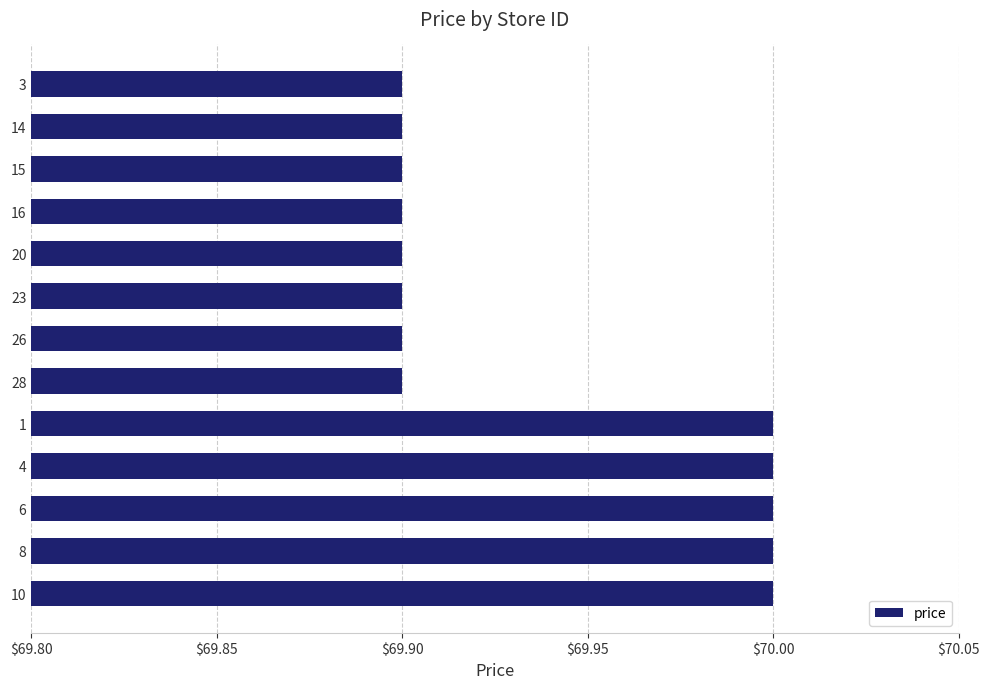

Count the number of categories in the chart.

13